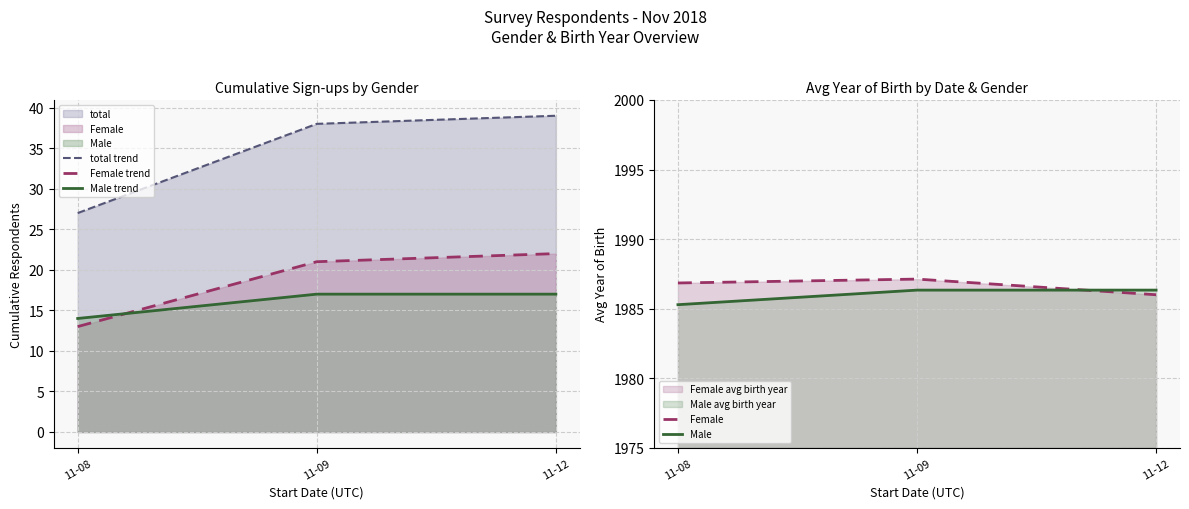

The Male series shows 1986.3 at 11-12. True or false?

True